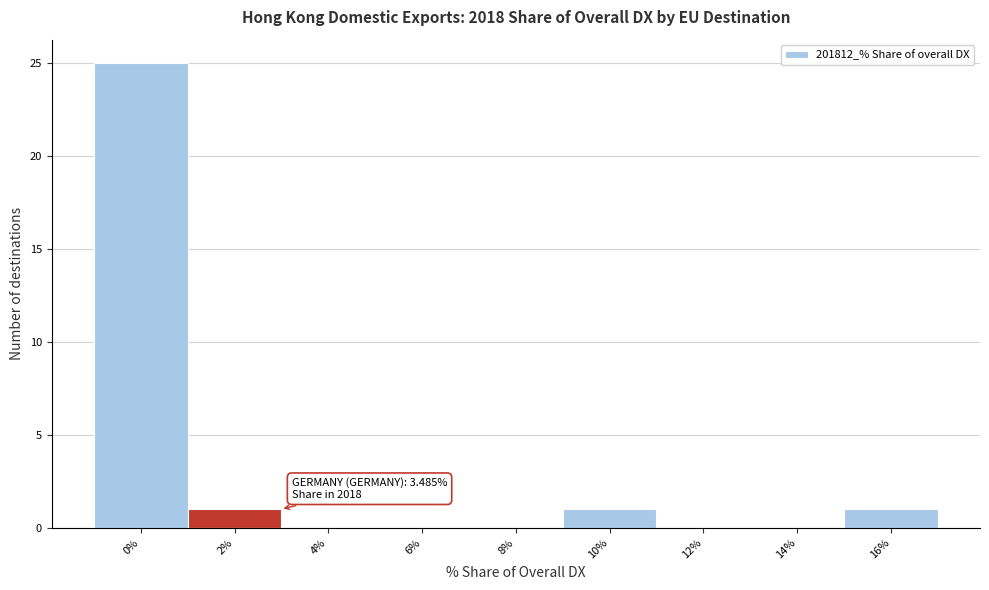

Reading left to right, what are all the values shown in this chart?

0%=25	2%=1	4%=0	6%=0	8%=0	10%=1	12%=0	14%=0	16%=1